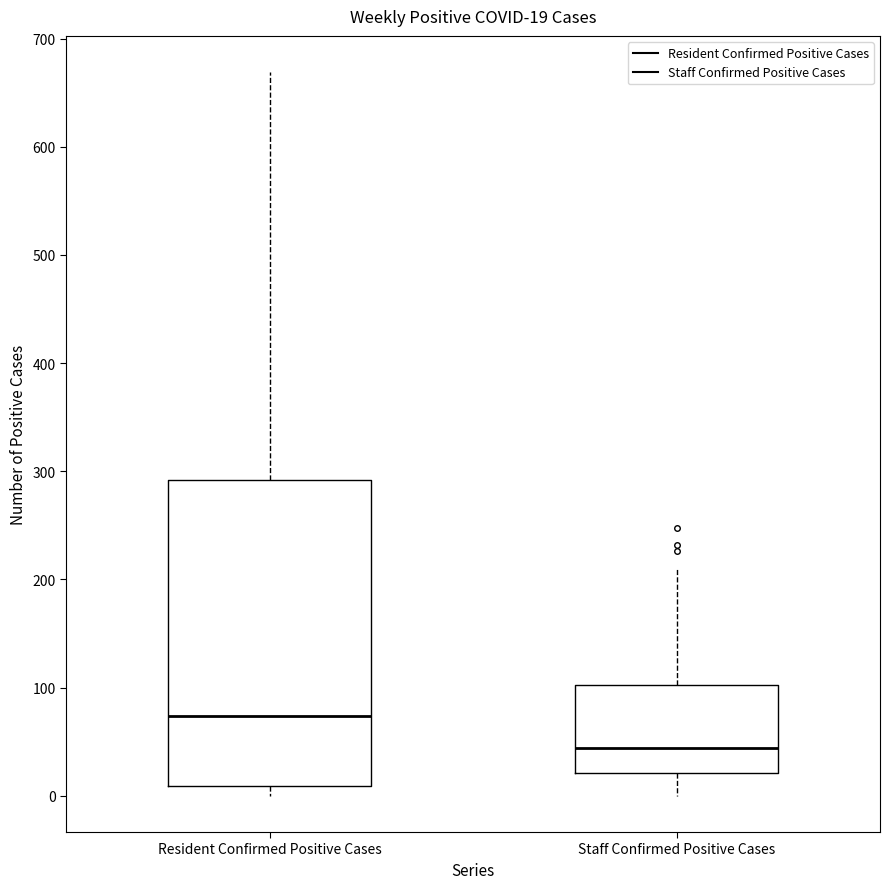

Which box is the tallest, from its lower edge to its upper edge?

Resident Confirmed Positive Cases